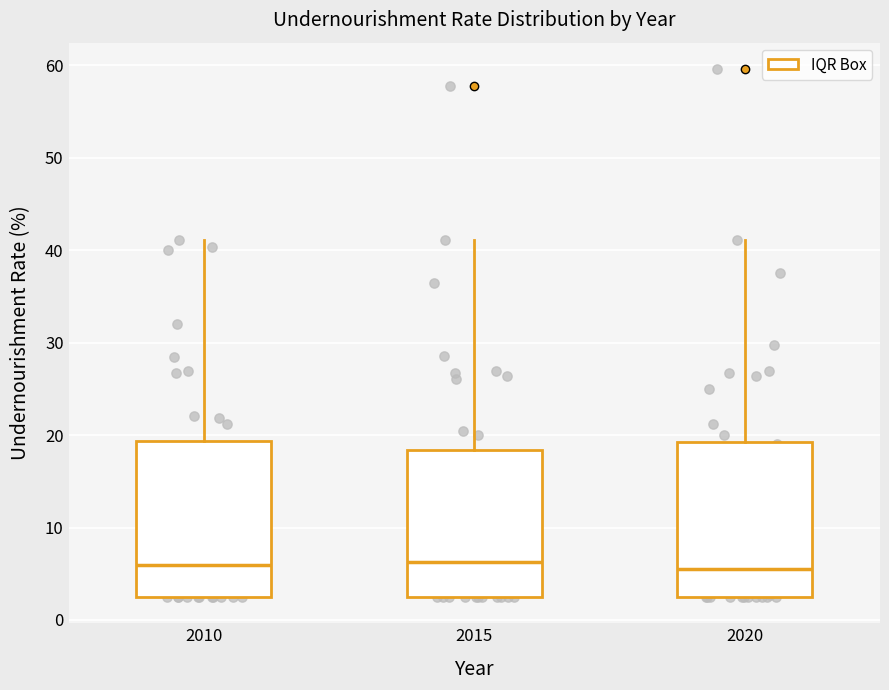

Where does the upper whisker of the box at x = 2010 end on the y-axis? The values are not printed on the chart, so give them approximately, as read against the axis.

41